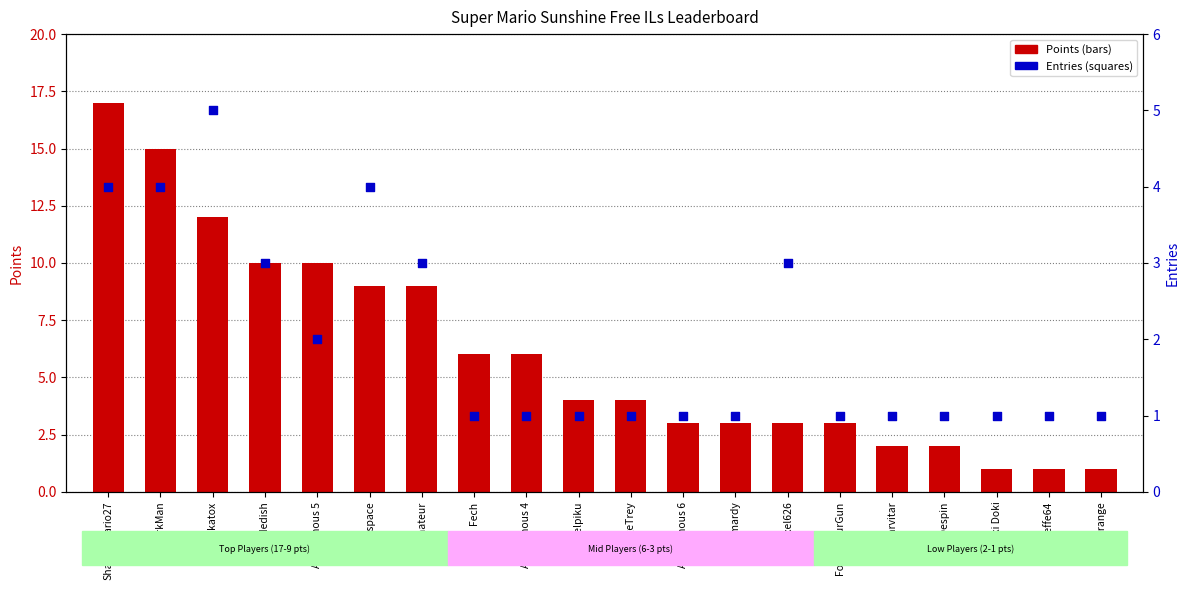

Which series has the widest spread of Y values?

Points